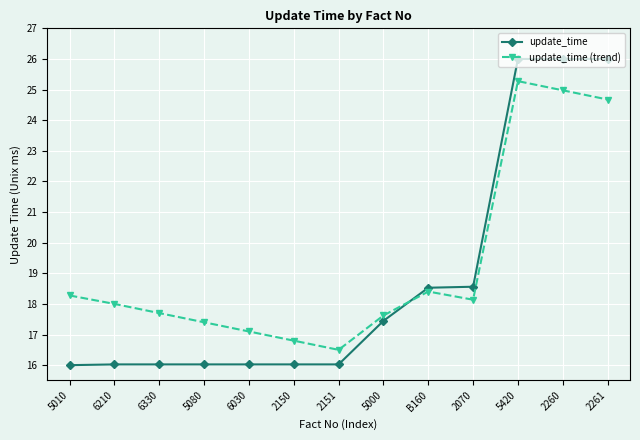

At 6330, list the series in order from smallest to largest.

update_time, update_time (trend)